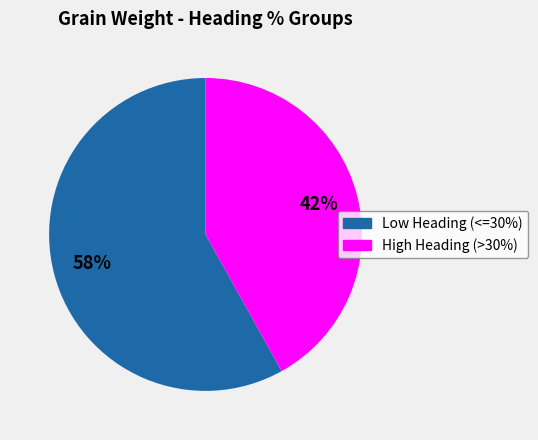

Is there any slice that represents more than half of the pie?

Yes